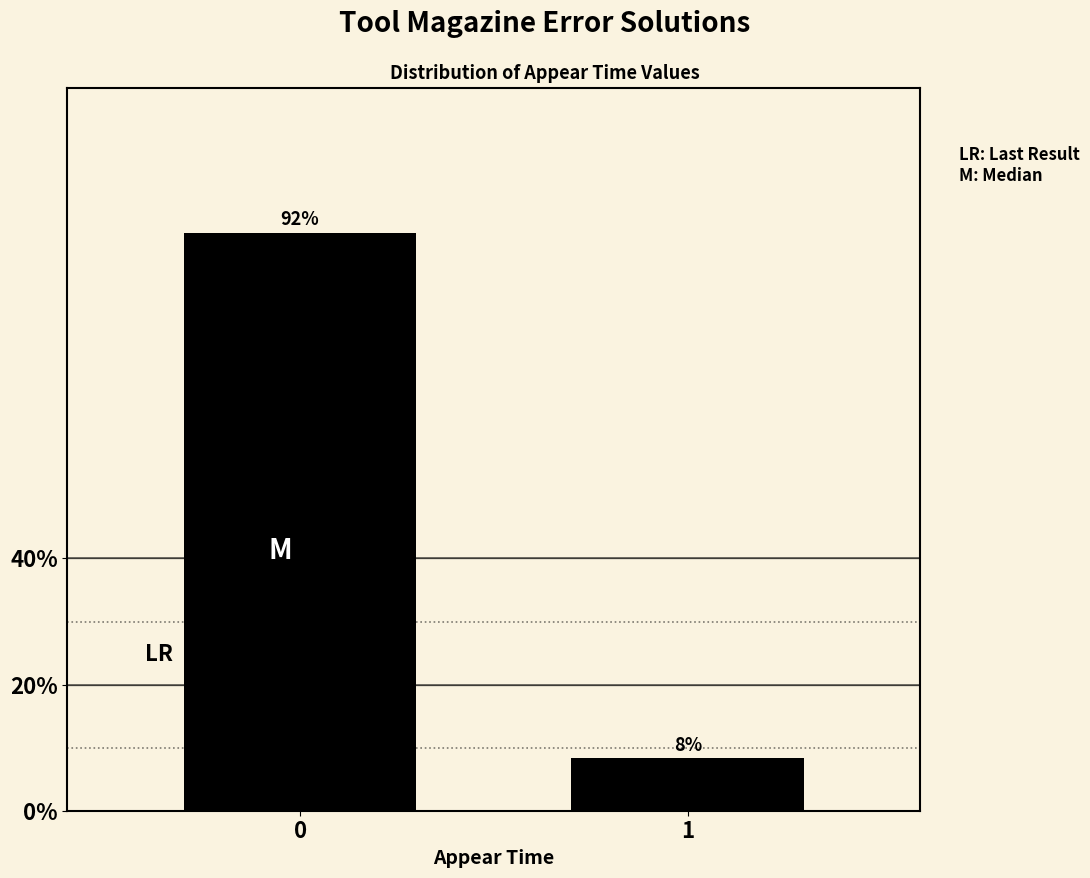

List the labels in order of value, largest first.

0, 1